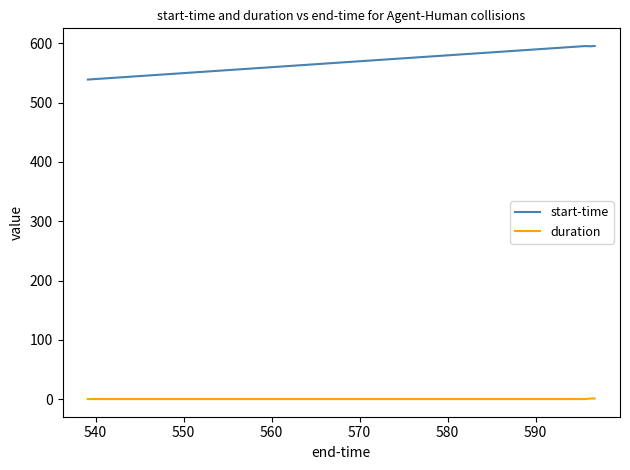

In duration, how many points are higher than both neighbors (excluding endpoints)?

1